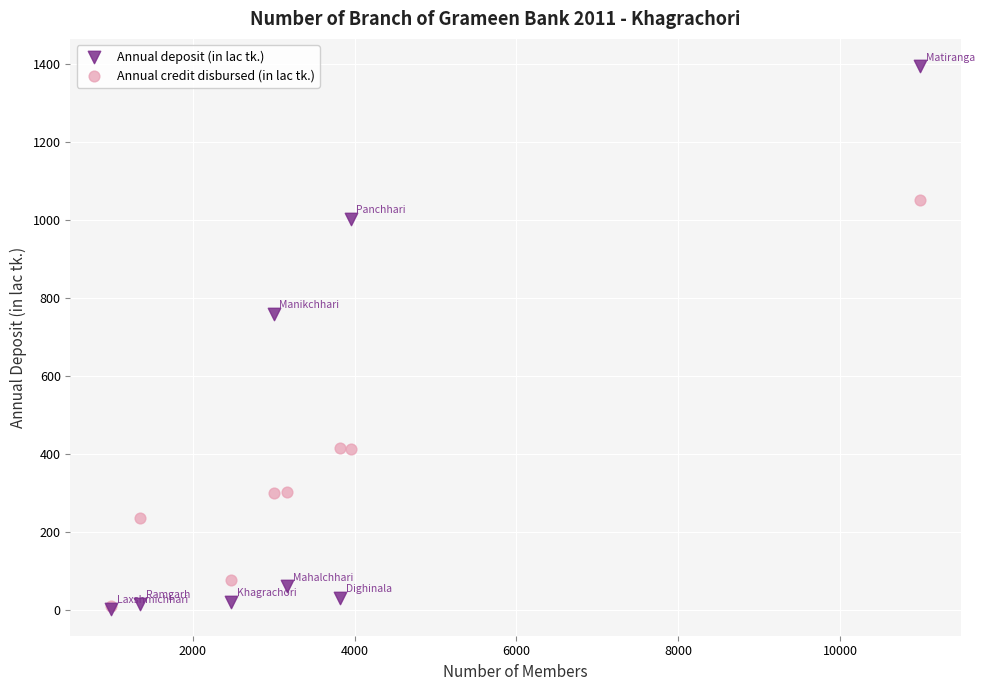

Which series reaches the maximum Y coordinate?

Annual deposit (in lac tk.)